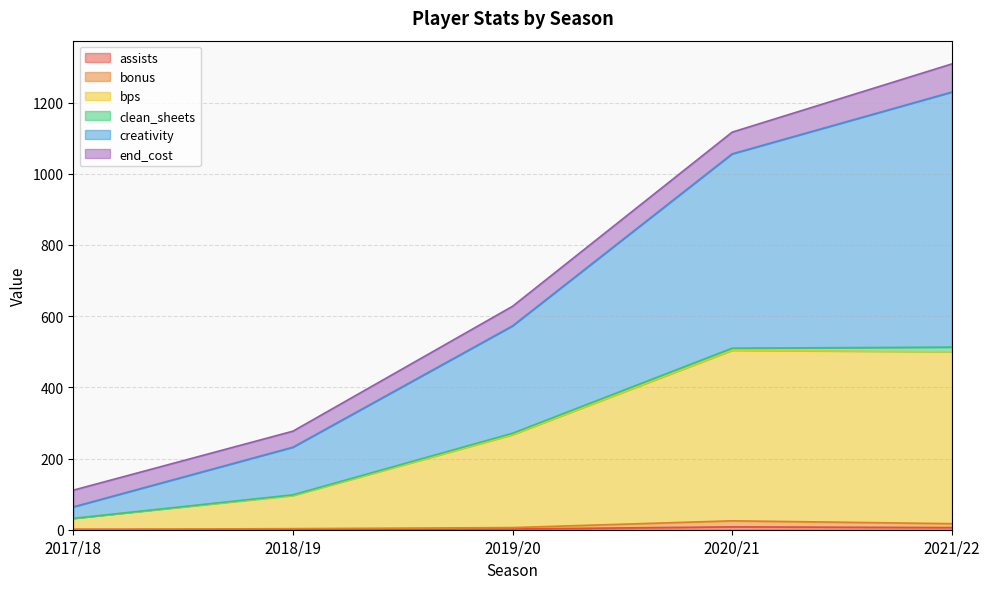

At which category is the sum across all series the highest?

2021/22